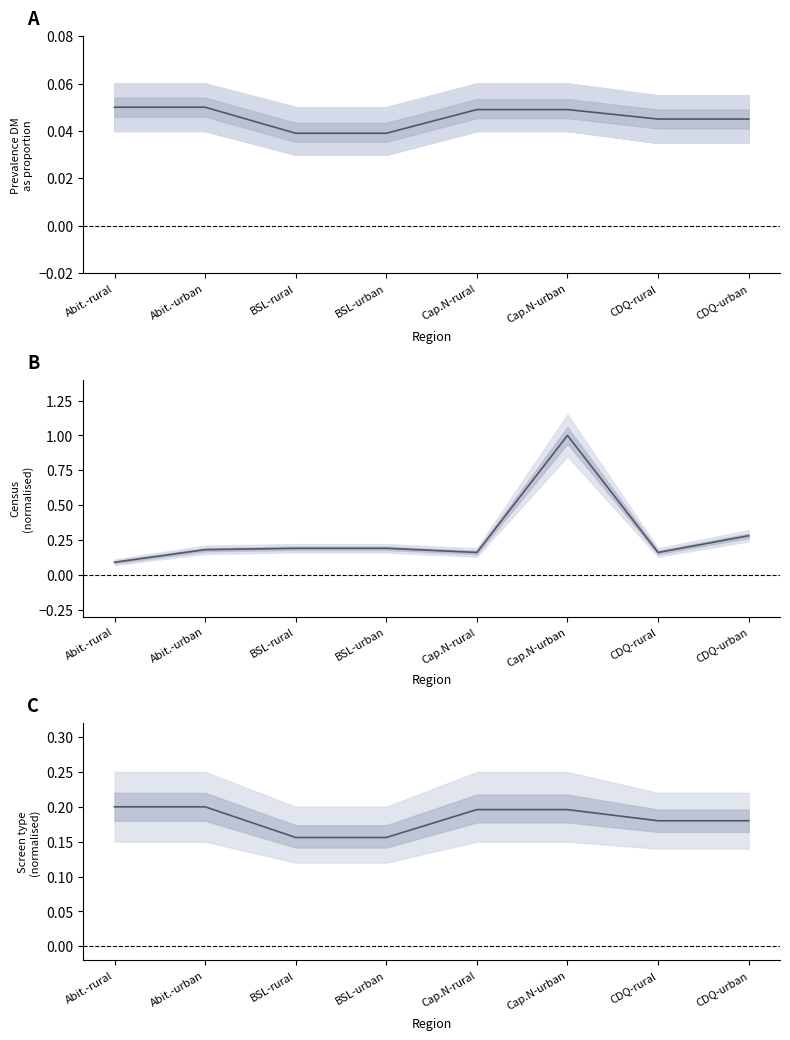

Reading right to left, what are all the values shown in this chart?

Prevalence DM as proportion: 0.0	0.0	0.0	0.0	0.0	0.0	0.1	0.1
Census (normalised): 0.3	0.2	1.0	0.2	0.2	0.2	0.2	0.1
Screen type (norm): 0.2	0.2	0.2	0.2	0.2	0.2	0.2	0.2